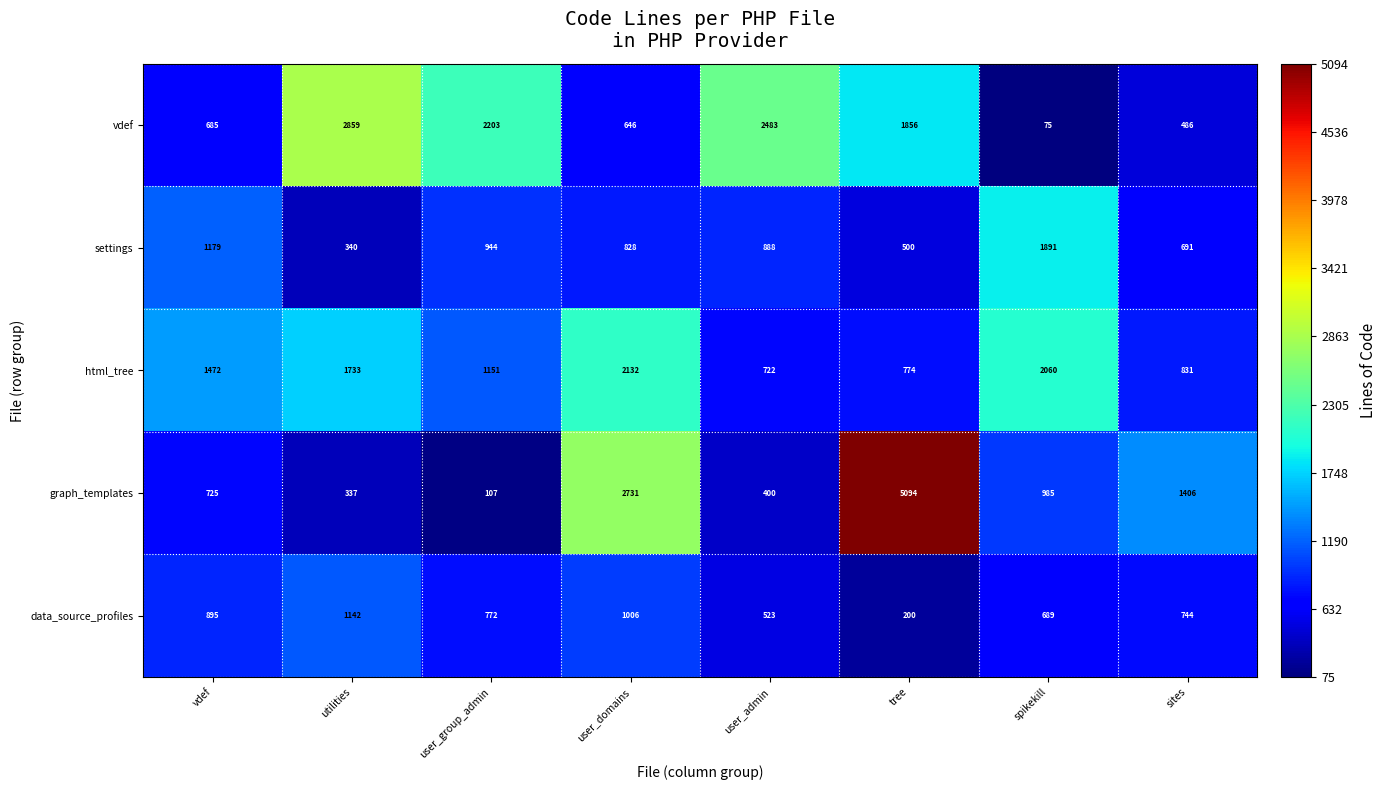

What is the average value of the vdef series?

1412